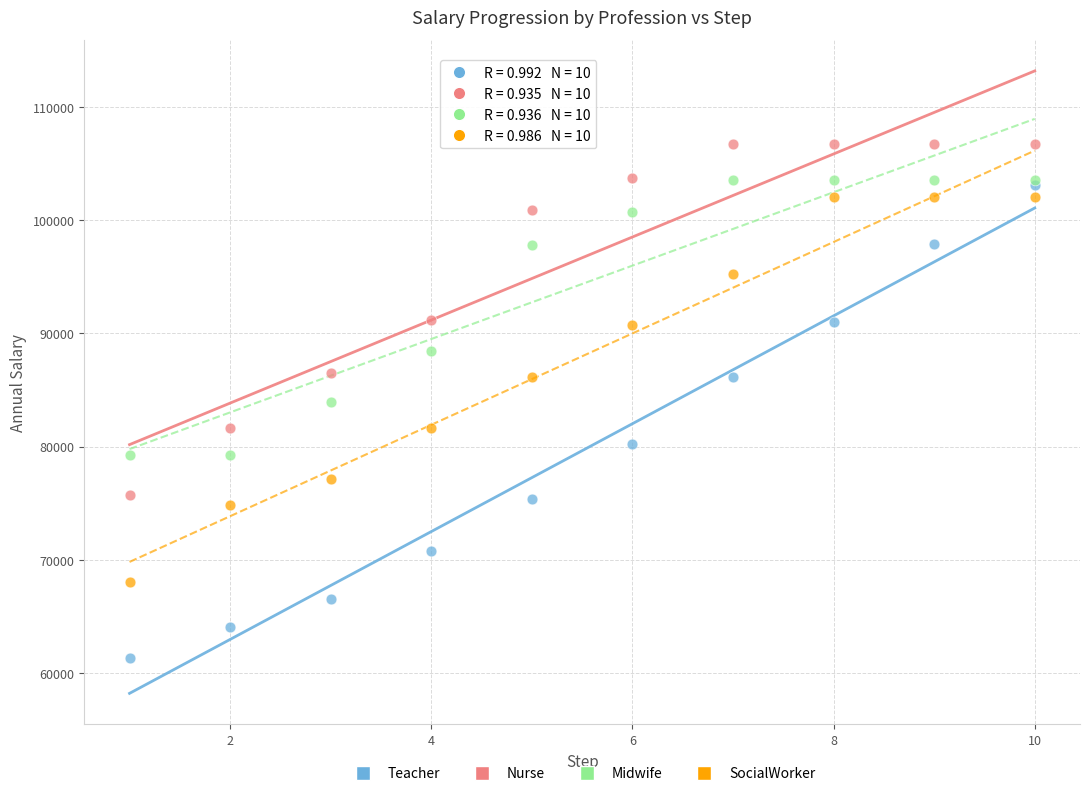

What are all the series names shown in the legend?

Teacher, Nurse, Midwife, SocialWorker